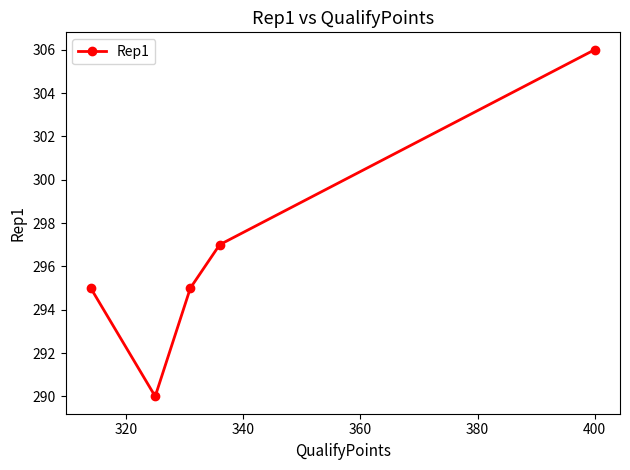

Count the number of data series in this chart.

1